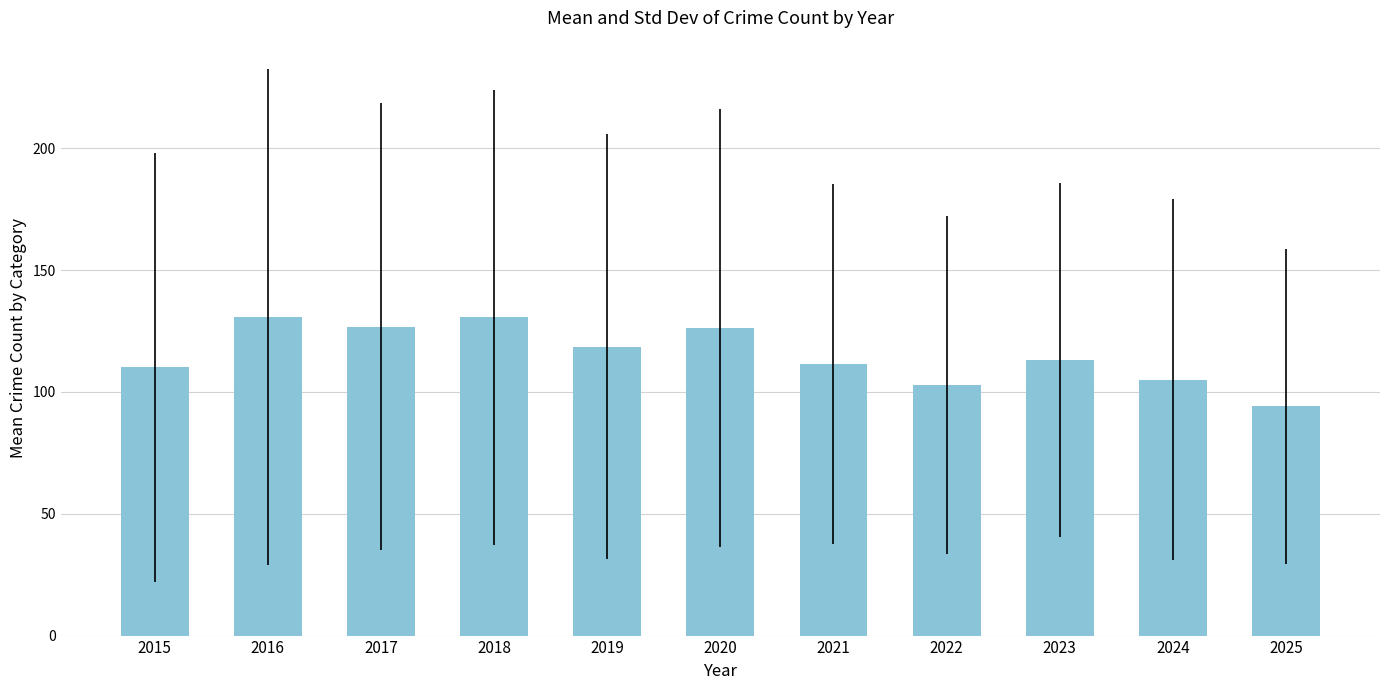

What is the sum of all values?

1269.2